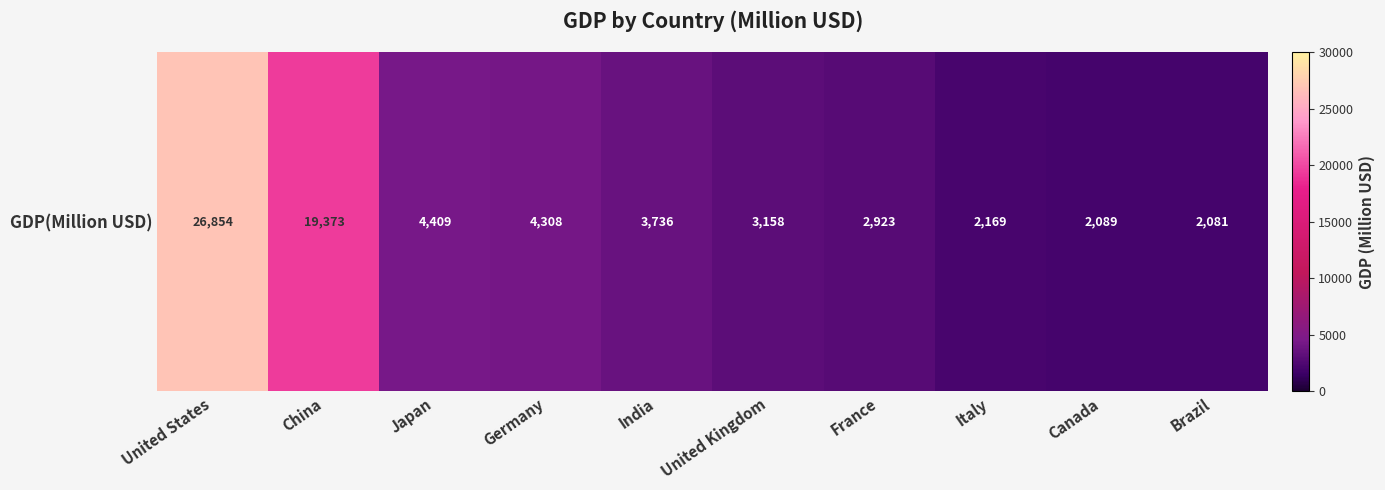

Between Germany and Italy, which is larger?

Germany